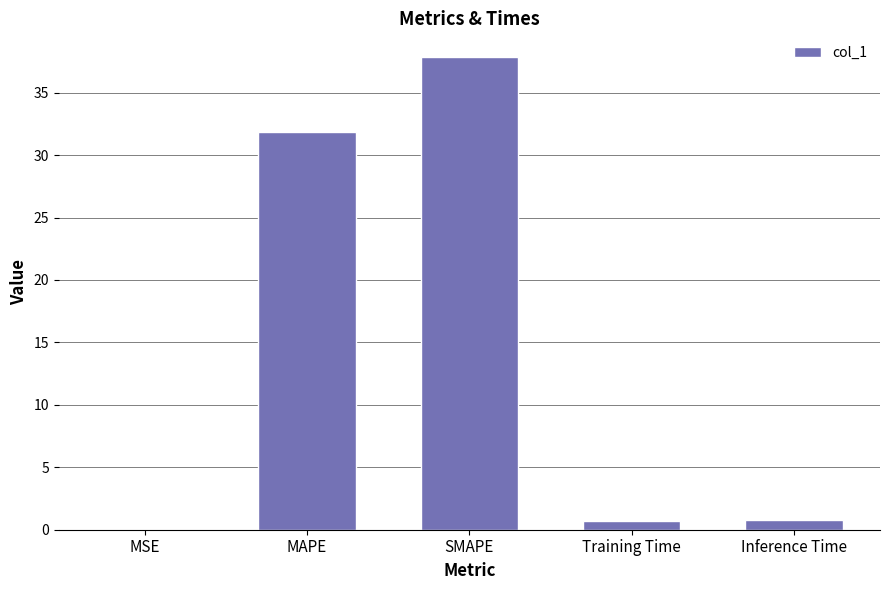

What is the maximum value shown in the chart?

37.9